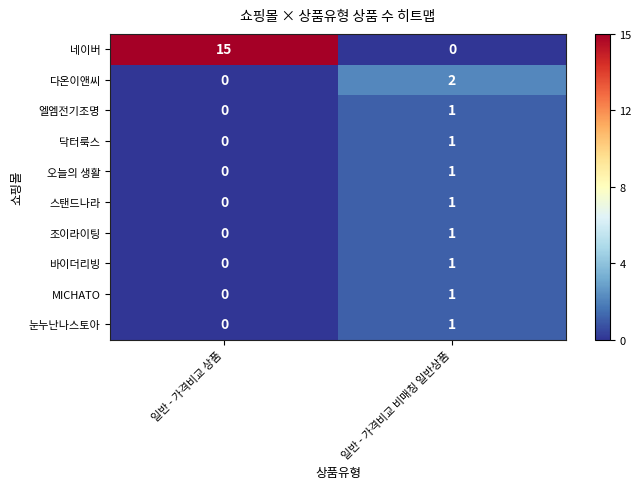

Which series has the largest total across all categories?

네이버